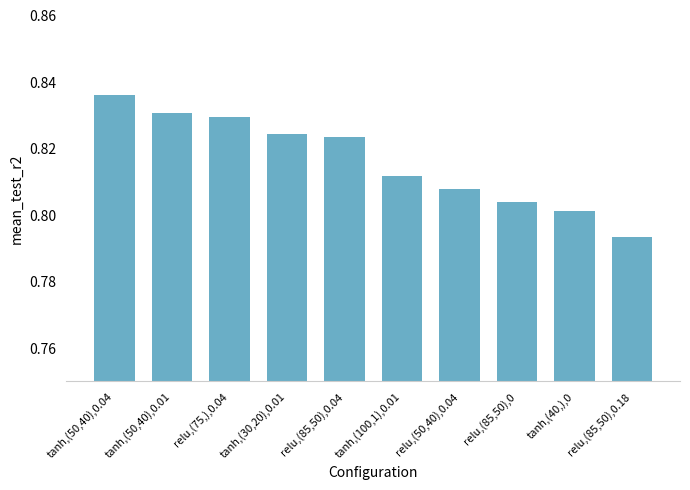

How many bars are there in total?

10